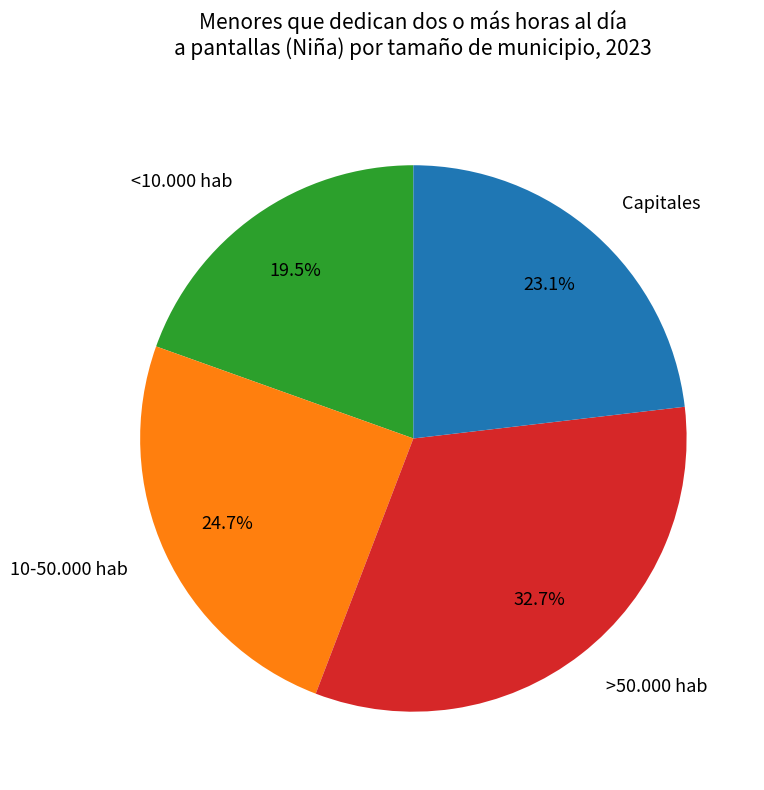

To the nearest percent, what is the difference between the largest and smallest slice percentages?

13%